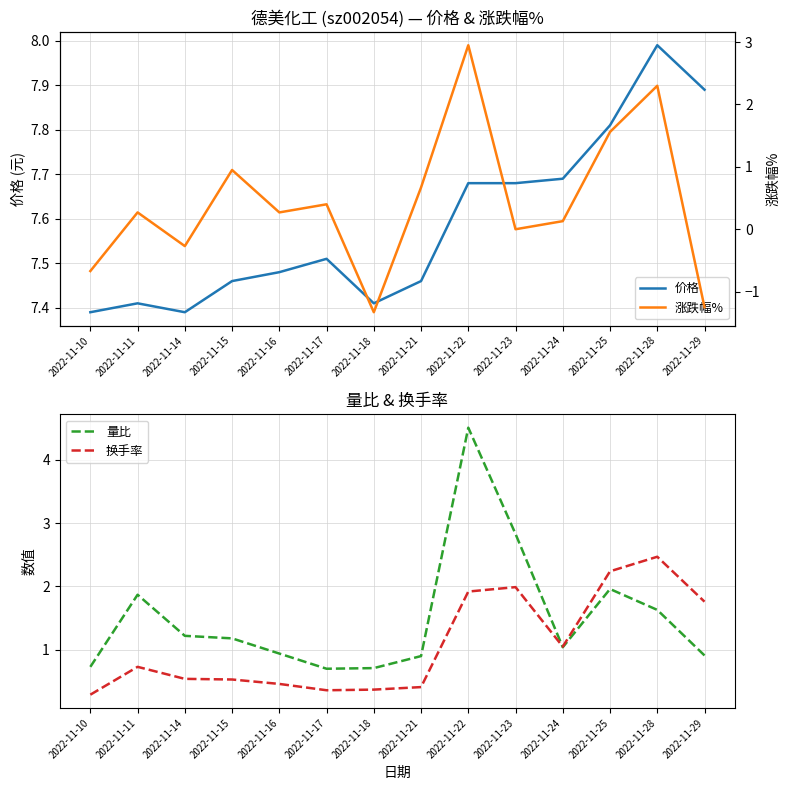

Reading left to right, transcribe all the data shown in this chart.

价格: 7.4	7.4	7.4	7.5	7.5	7.5	7.4	7.5	7.7	7.7	7.7	7.8	8.0	7.9
量比: 0.7	1.9	1.2	1.2	0.9	0.7	0.7	0.9	4.5	2.8	1.0	2.0	1.6	0.9
换手率: 0.3	0.7	0.5	0.5	0.5	0.4	0.4	0.4	1.9	2.0	1.1	2.2	2.5	1.8
涨跌幅%: -0.7	0.3	-0.3	0.9	0.3	0.4	-1.3	0.7	3.0	0.0	0.1	1.6	2.3	-1.2